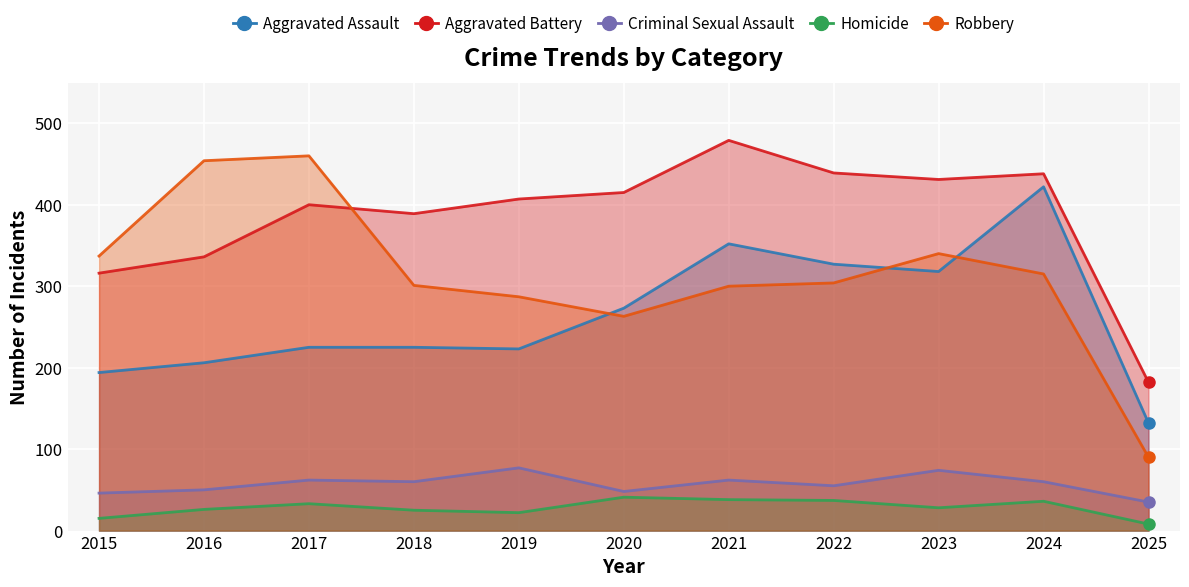

How many data points does each series have?

11